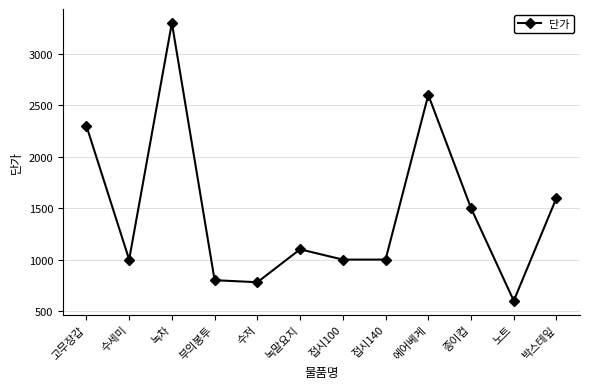

What is the minimum value shown in the chart?

600